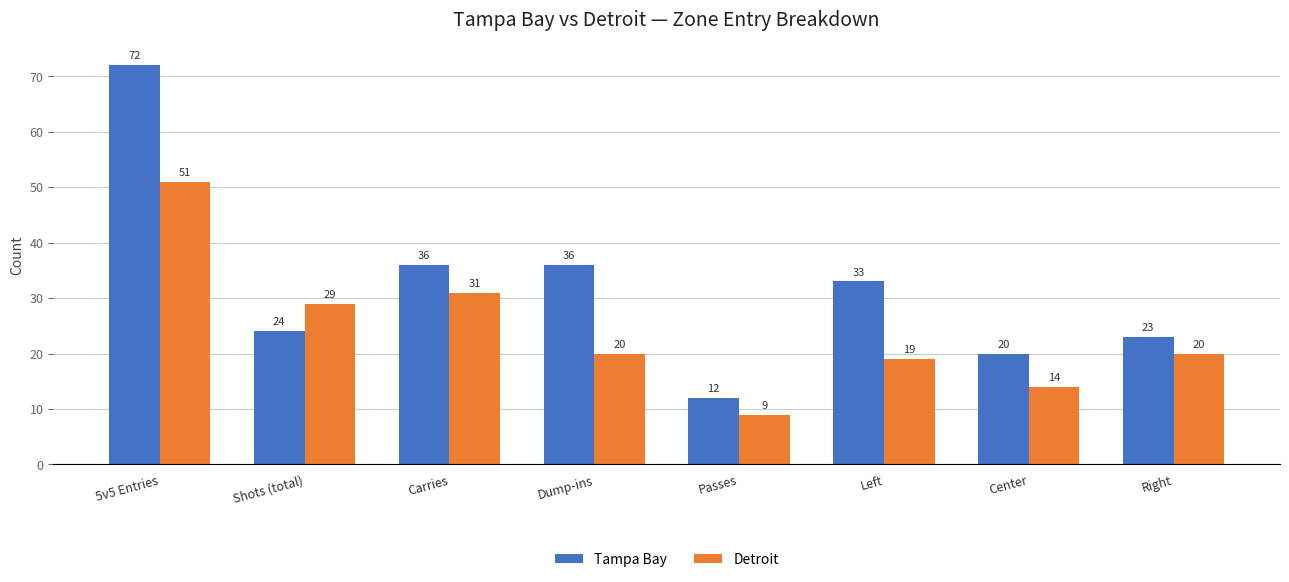

What are all the series names shown in the legend?

Tampa Bay, Detroit